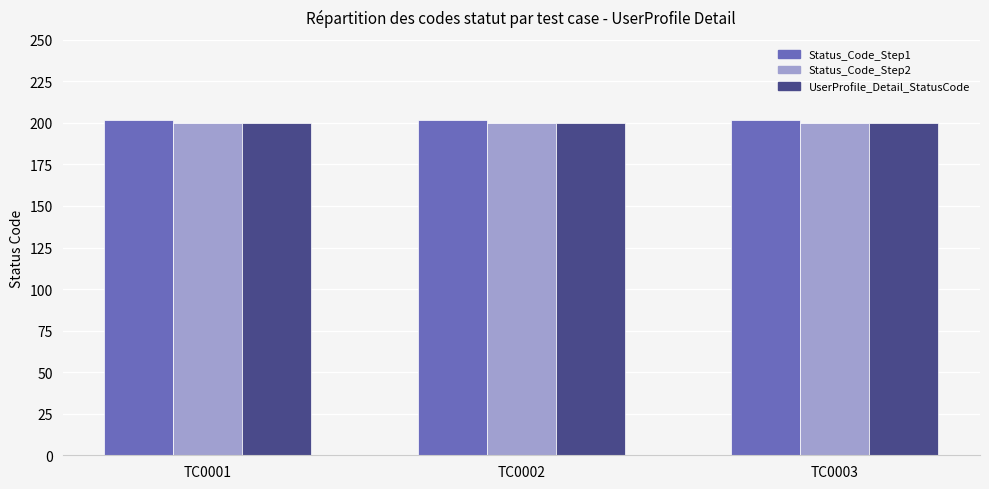

Reading left to right, list all the values displayed in this chart.

Status_Code_Step1: 202	202	202
Status_Code_Step2: 200	200	200
UserProfile_Detail_StatusCode: 200	200	200